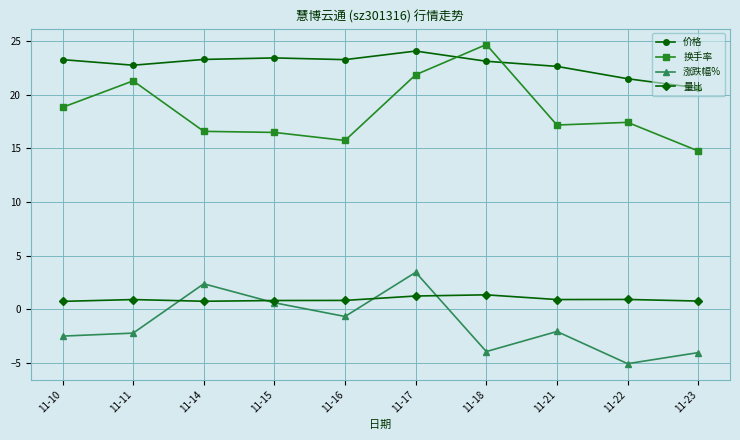

What is the spread (max minus min) of values at 11-10?

25.8